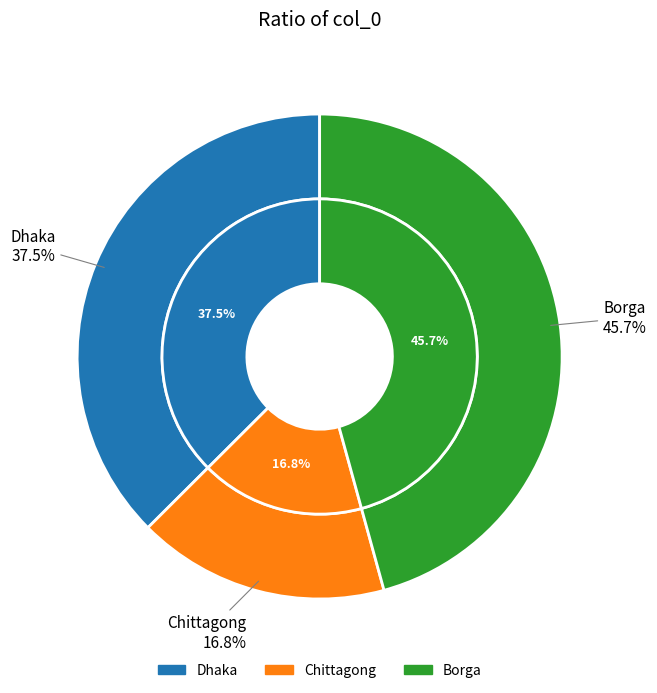

True or false: Borga accounts for 54% of the total.

False